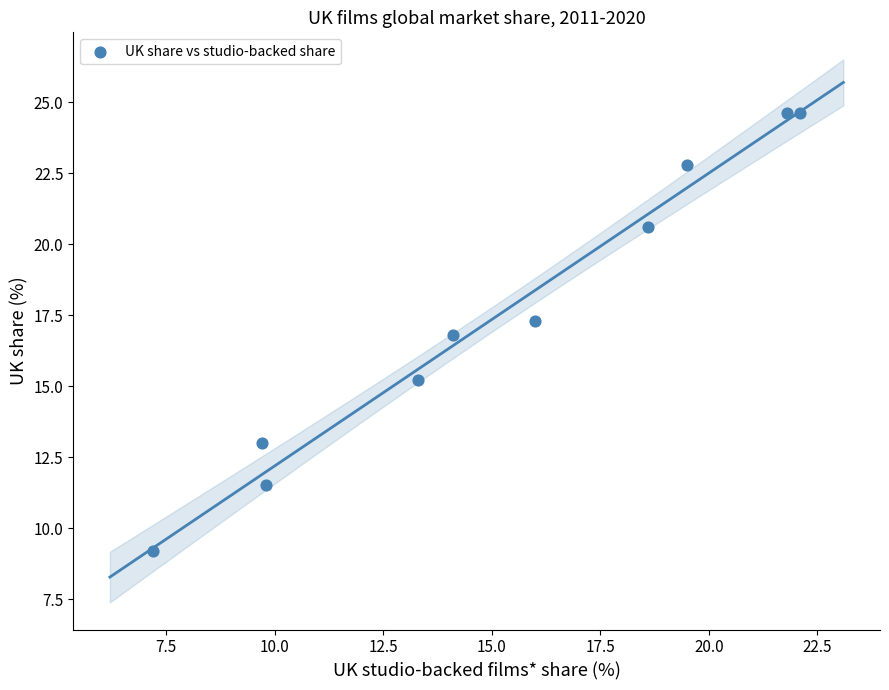

What is the range of X values (max minus min)?

14.9